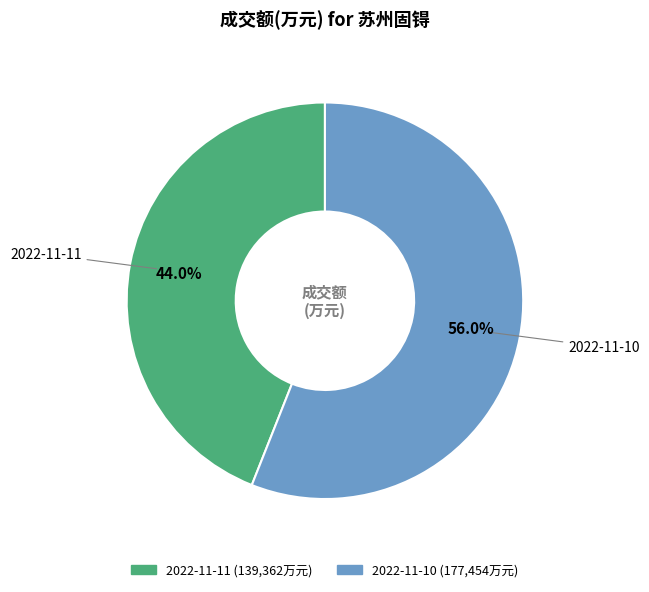

What is the smallest slice in the pie chart?

2022-11-11